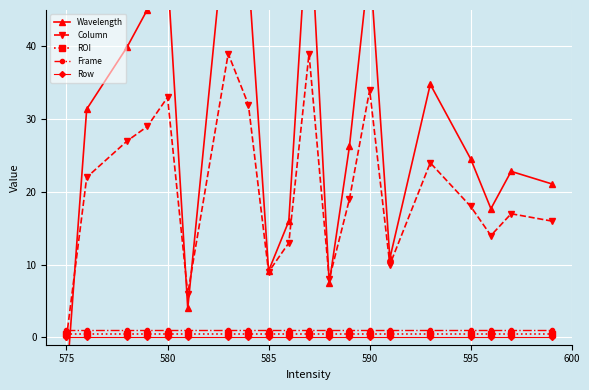

What are all the series names shown in the legend?

Wavelength, Column, ROI, Frame, Row